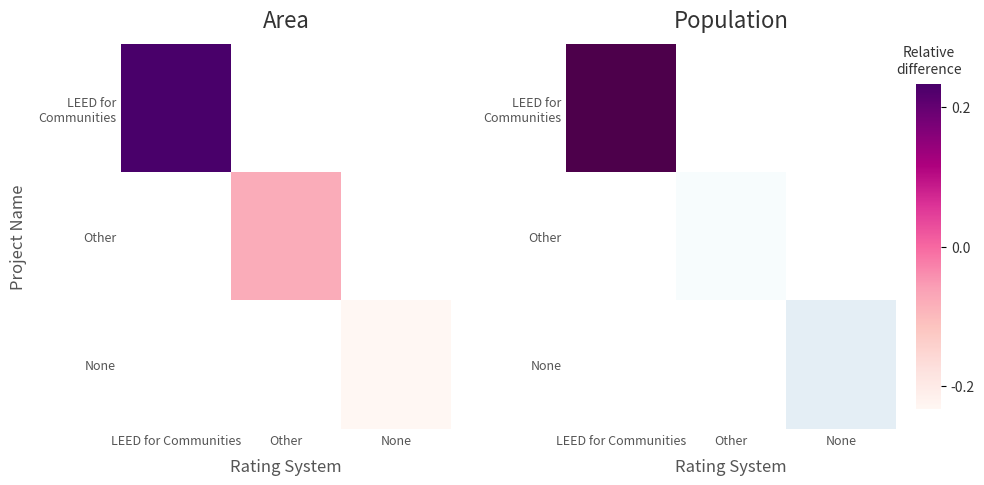

What is the difference between the highest and lowest values at None?

0.5